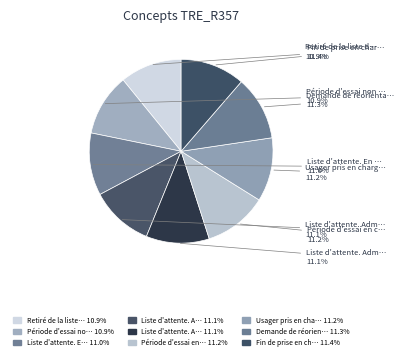

How many segments does this pie chart have?

9